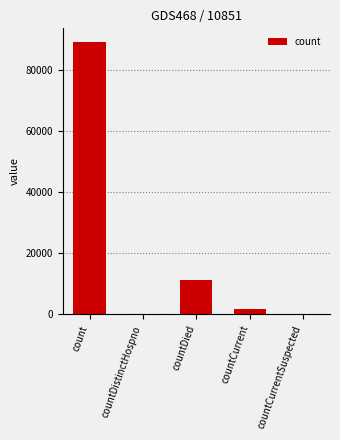

The value at countDied is 16294. True or false?

False